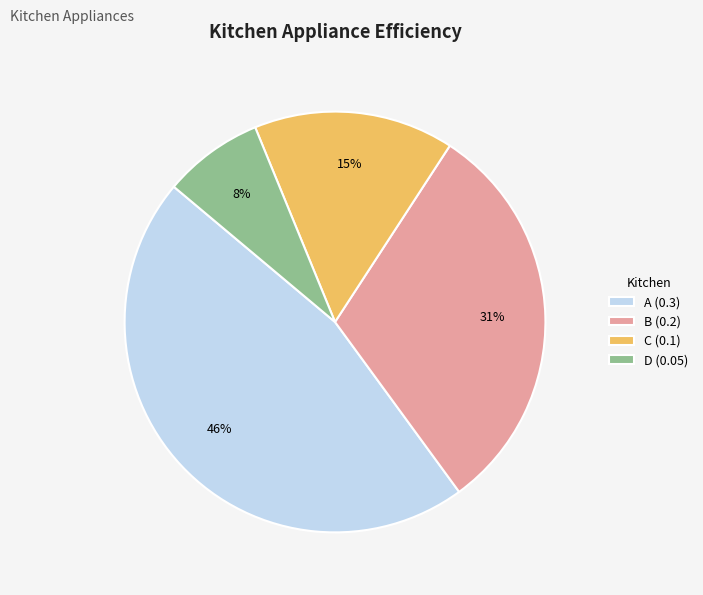

Which slice is the smallest?

D